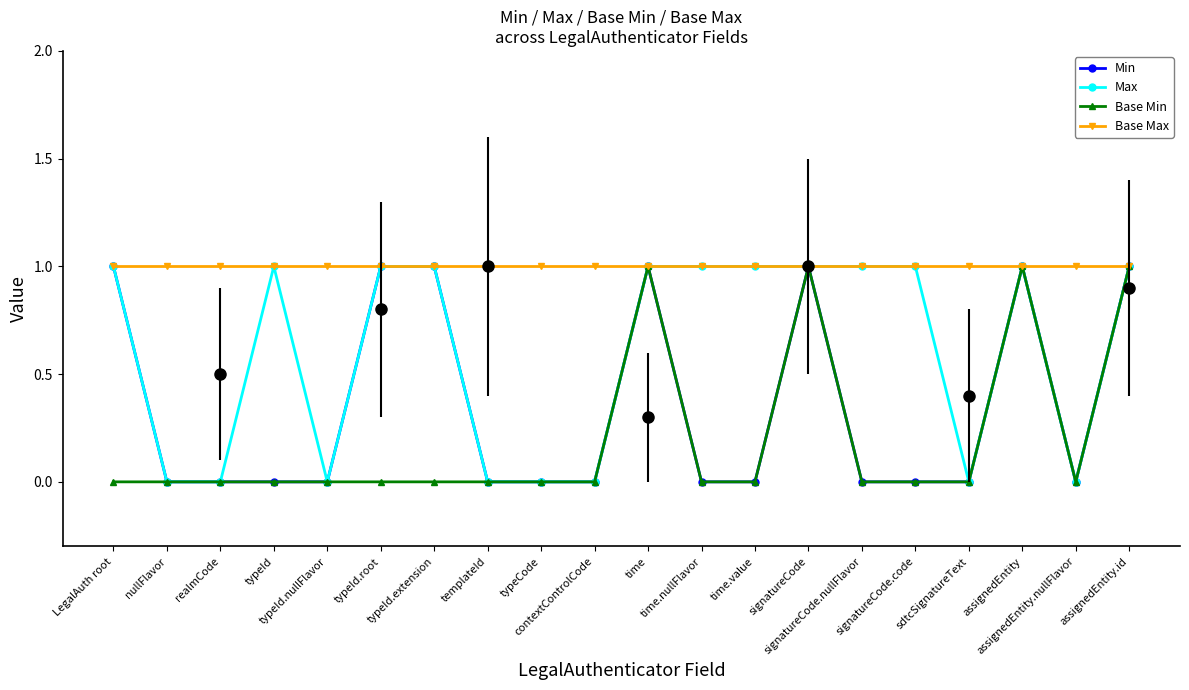

Reading right to left, extract all data points from this chart.

Min: 1	0	1	0	0	0	1	0	0	1	0	0	0	1	1	0	0	0	0	1
Max: 1	0	1	0	1	1	1	1	1	1	0	0	0	1	1	0	1	0	0	1
Base Min: 1	0	1	0	0	0	1	0	0	1	0	0	0	0	0	0	0	0	0	0
Base Max: 1	1	1	1	1	1	1	1	1	1	1	1	1	1	1	1	1	1	1	1